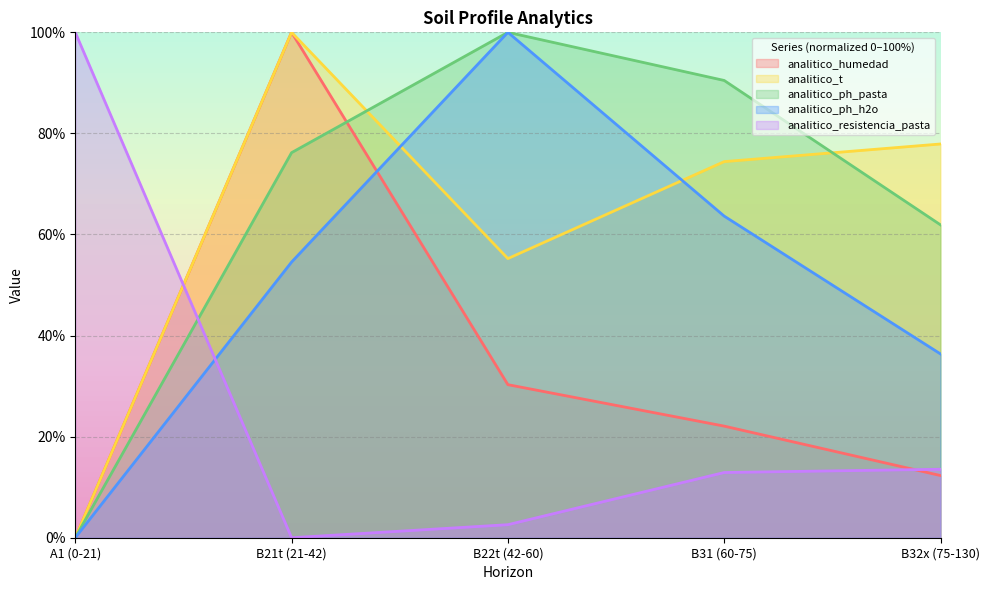

True or false: analitico_resistencia_pasta has a value of 148.8 at A1 (0-21).

False